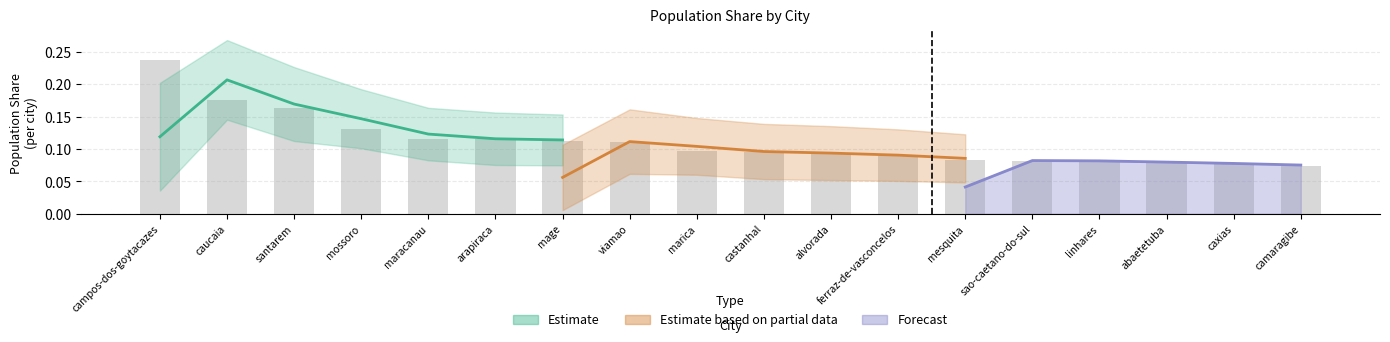

The chart shows a value of 0.4 at campos-dos-goytacazes. True or false?

False